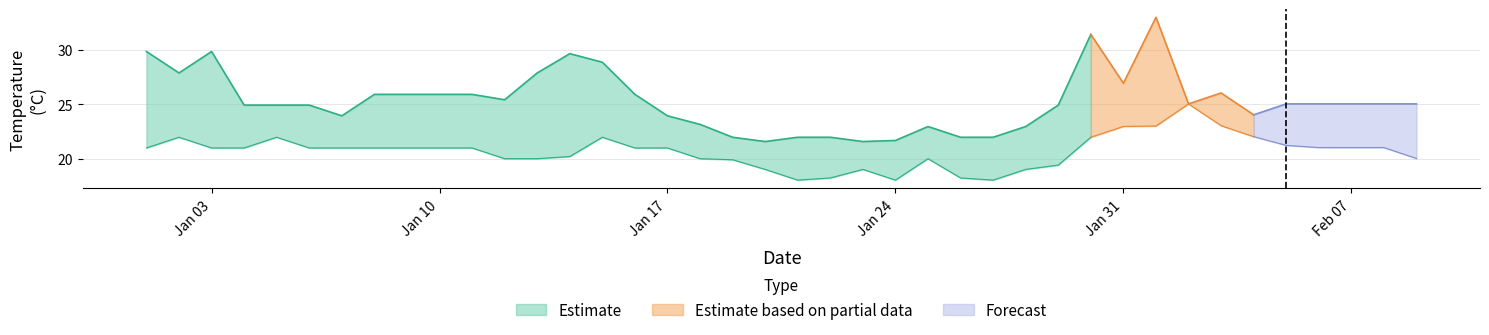

Count the number of categories in the chart.

40